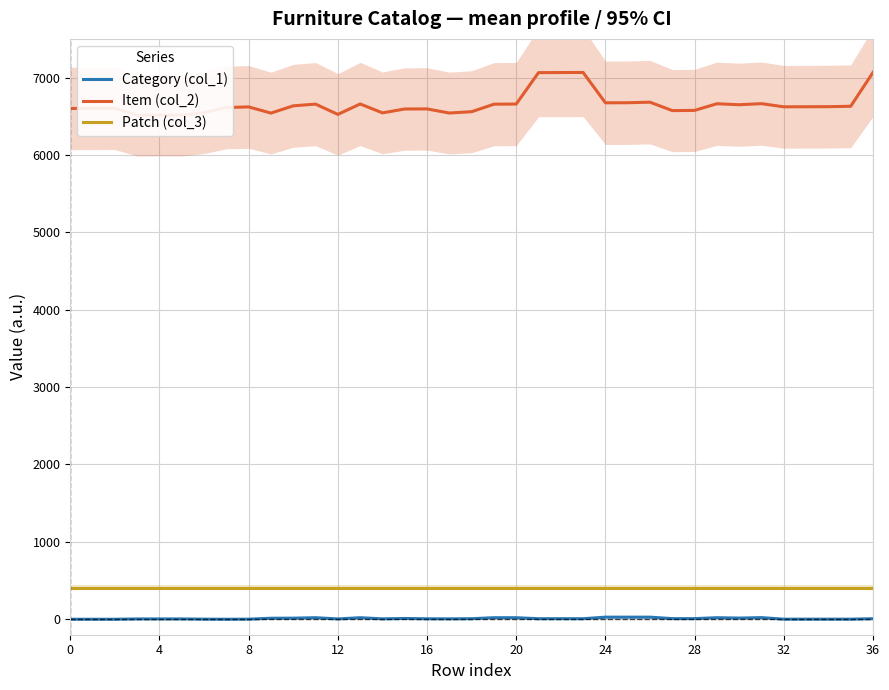

True or false: Category (col_1) and Item (col_2) cross at least once.

False